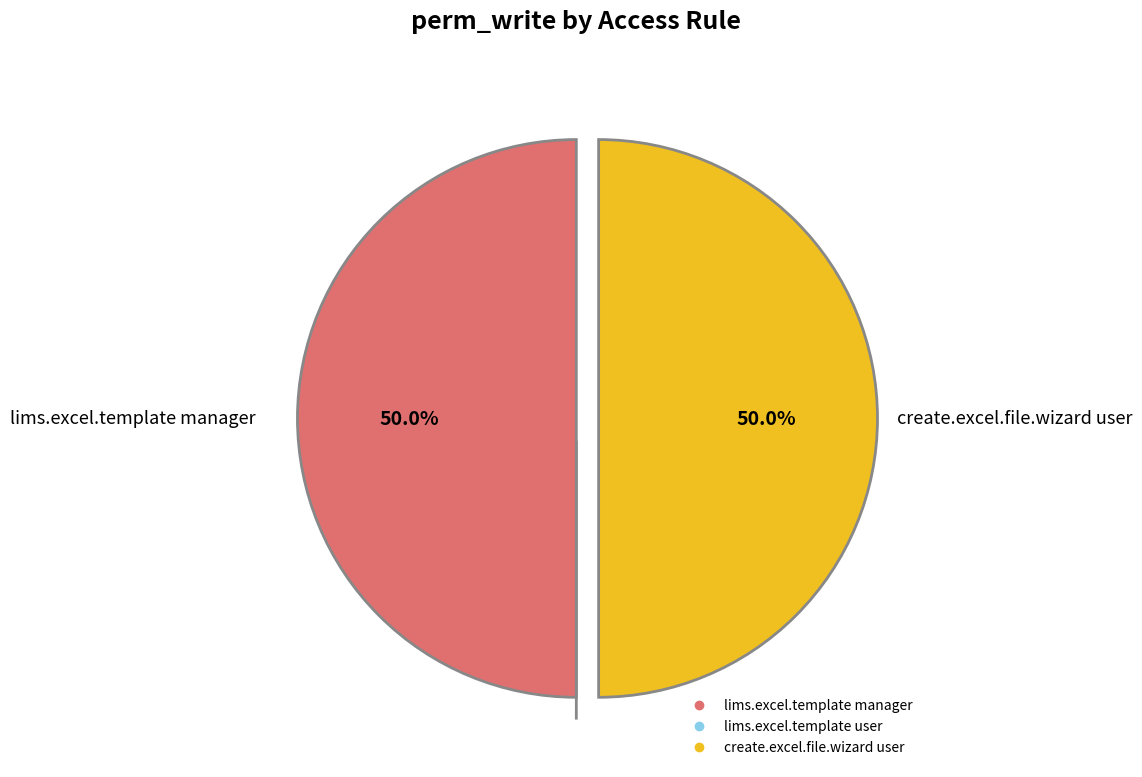

Is it true that create.excel.file.wizard user is 50% of the pie?

True